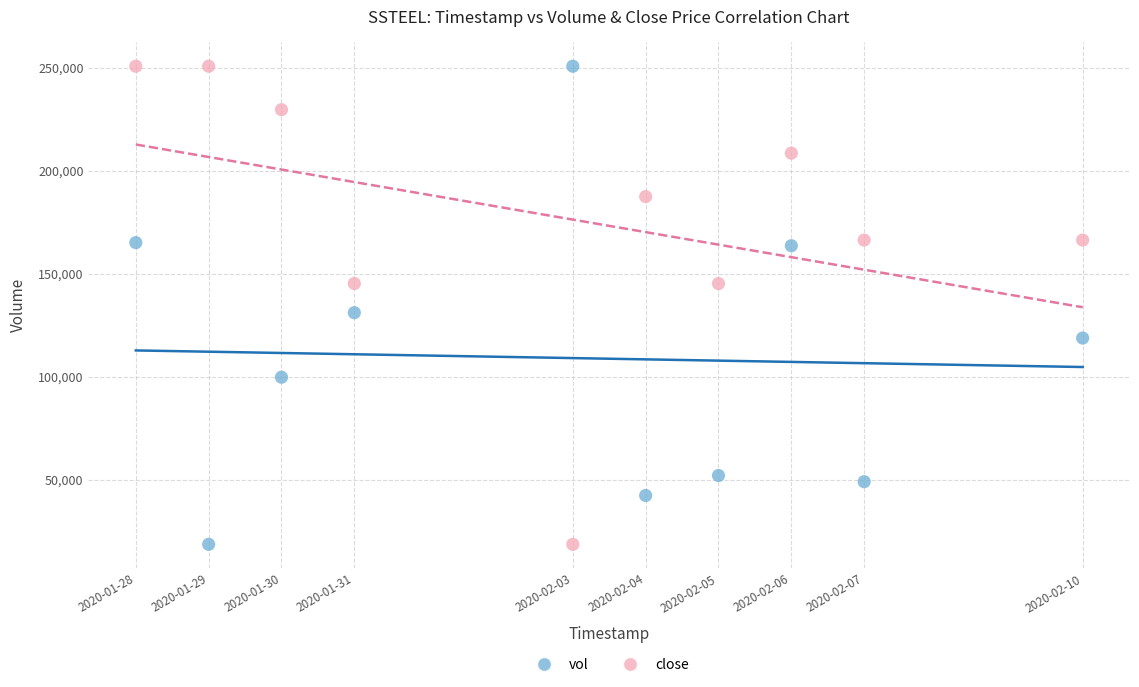

Across all data points, what is the range of Y values (max minus min)?

232000.0